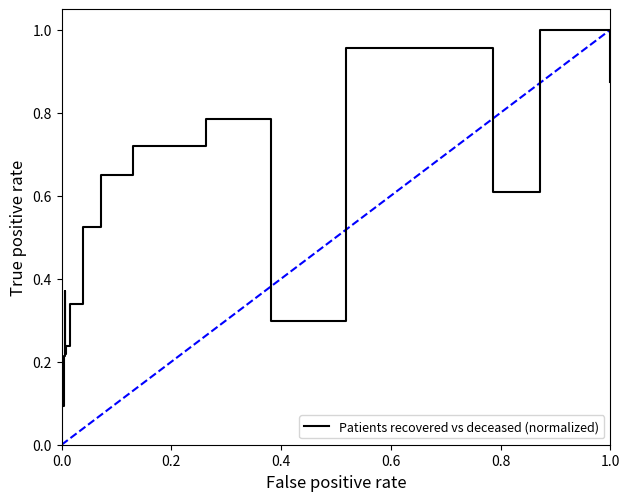

How many lines are shown in the chart?

1